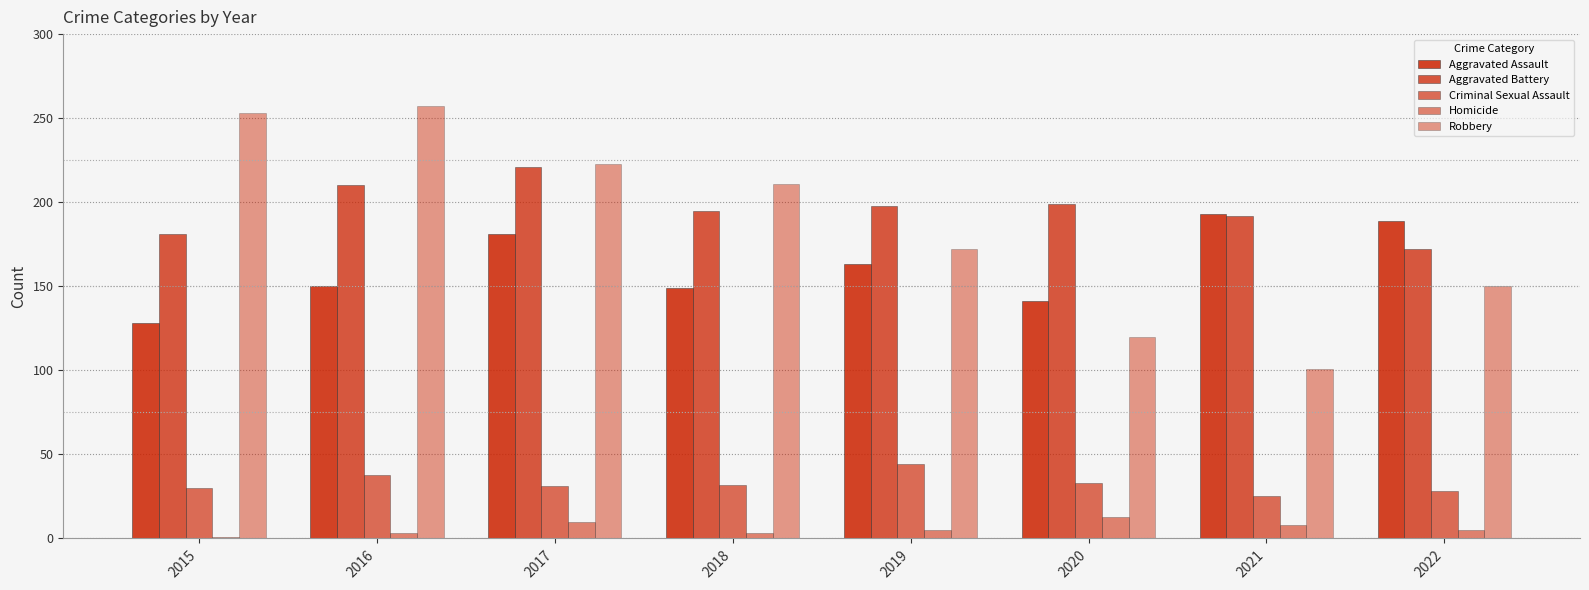

Reading left to right, transcribe all the data shown in this chart.

Aggravated Assault: 128	150	181	149	163	141	193	189
Aggravated Battery: 181	210	221	195	198	199	192	172
Criminal Sexual Assault: 30	38	31	32	44	33	25	28
Homicide: 1	3	10	3	5	13	8	5
Robbery: 253	257	223	211	172	120	101	150